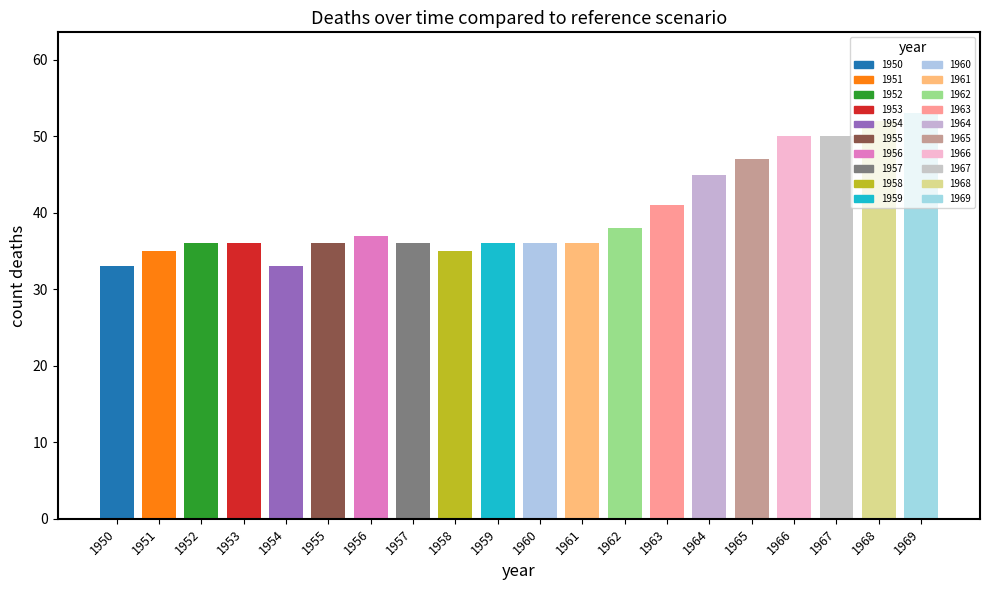

The chart shows a value of 22 at 1950. True or false?

False